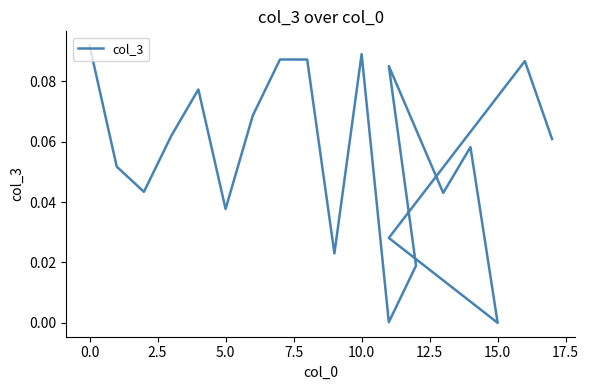

Does the chart display data point markers on the line(s)?

No